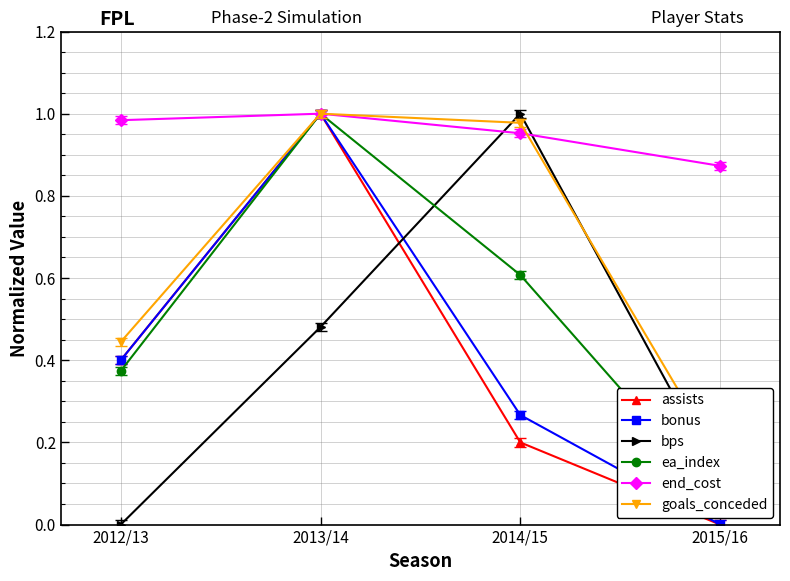

Reading left to right, transcribe all the data shown in this chart.

assists: 0.4	1.0	0.2	0.0
bonus: 0.4	1.0	0.3	0.0
bps: 0.0	0.5	1.0	0.1
ea_index: 0.4	1.0	0.6	0.1
end_cost: 1.0	1.0	1.0	0.9
goals_conceded: 0.4	1.0	1.0	0.2